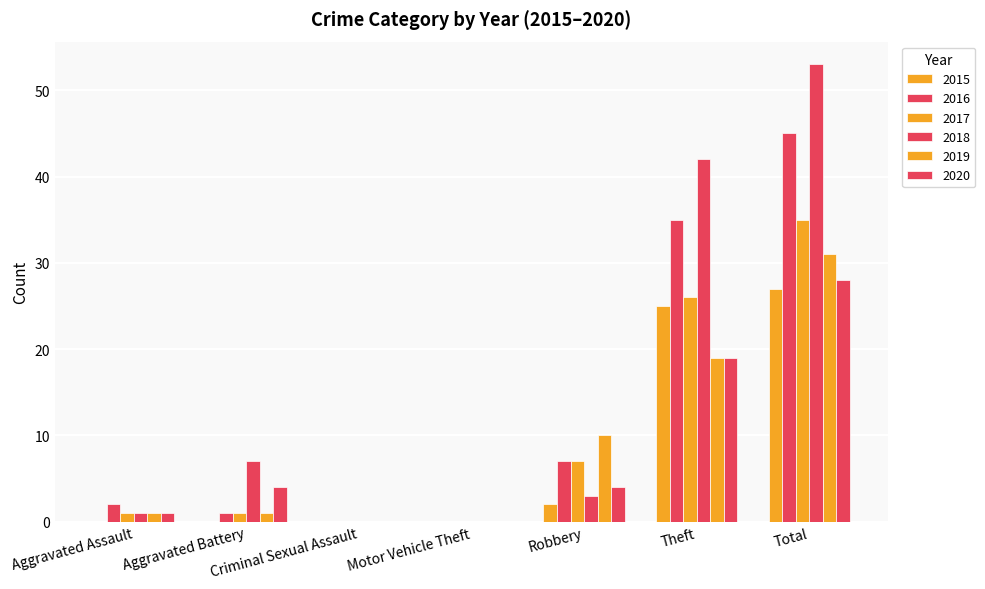

How many distinct data groups are displayed?

6